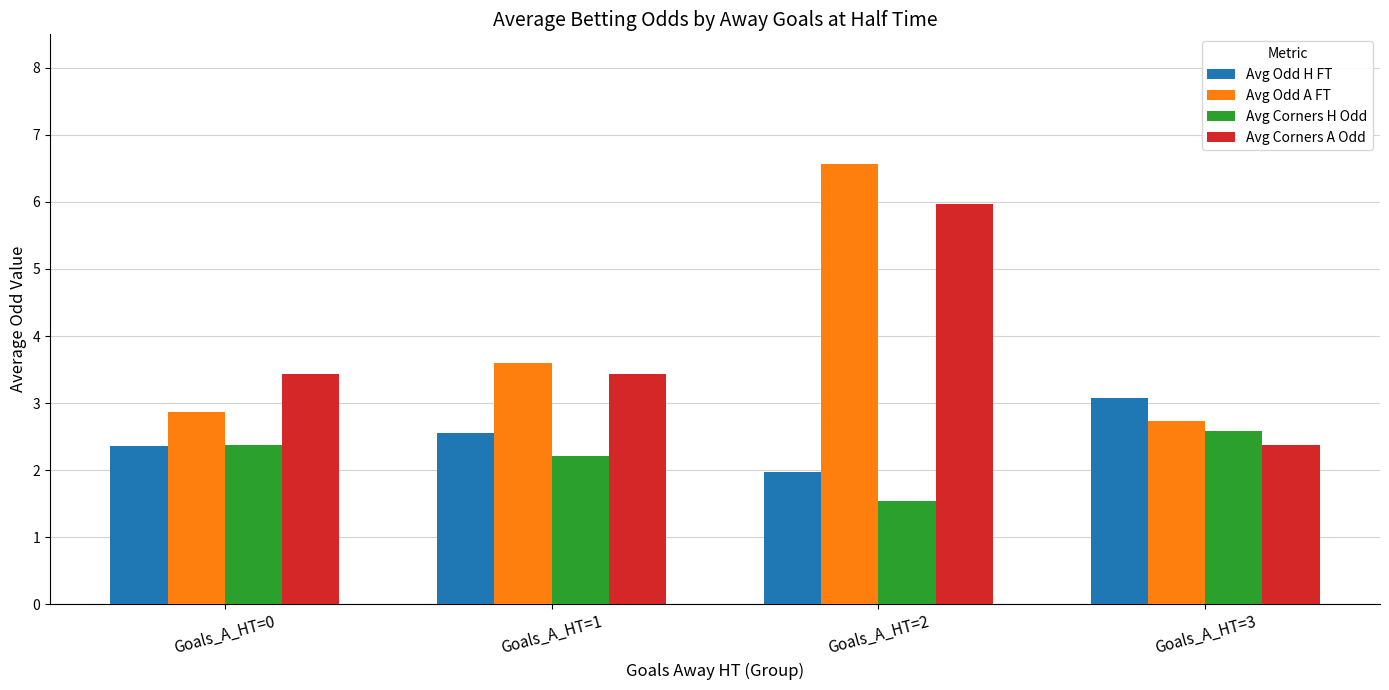

What is the highest value of the Avg Odd H FT series?

3.1